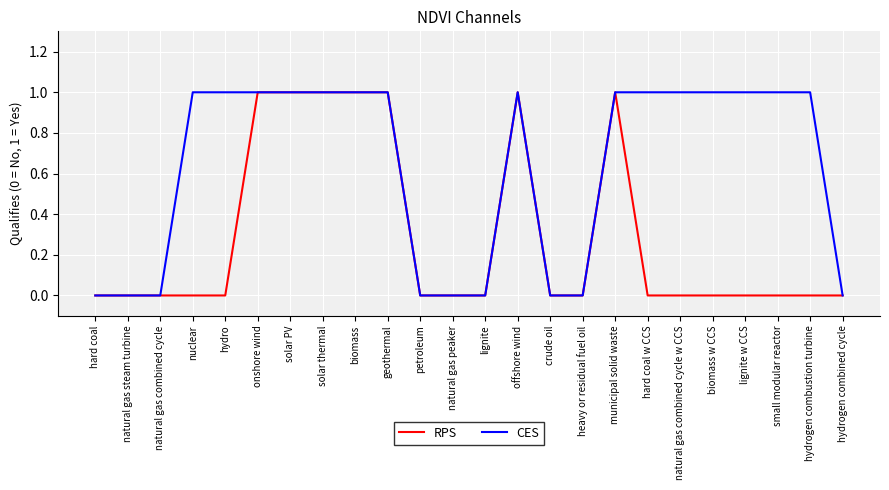

True or false: CES has a value of 0 at lignite.

True